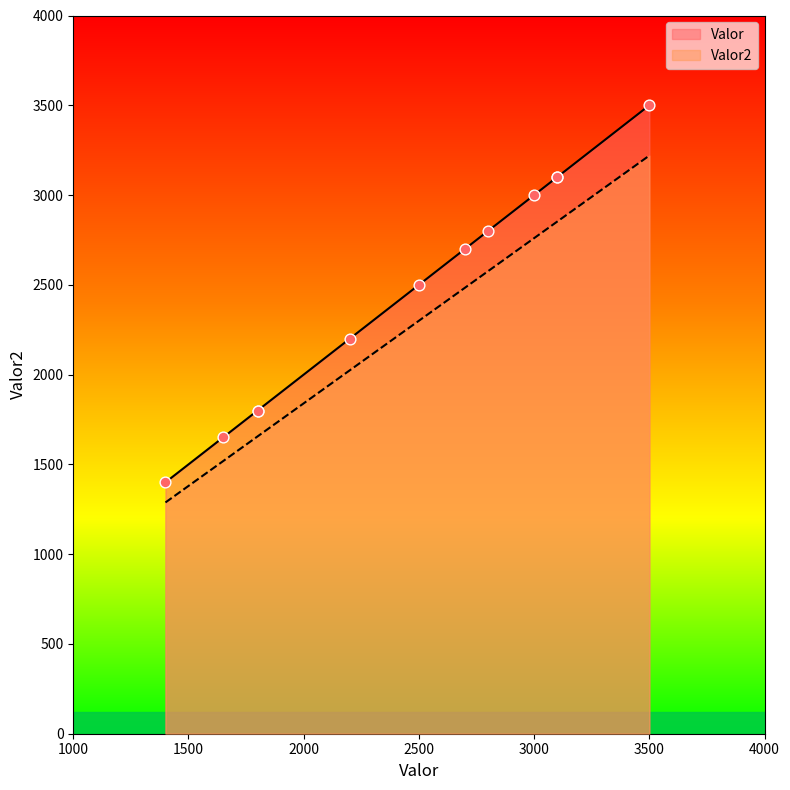

At which category is the sum across all series the highest?

3500